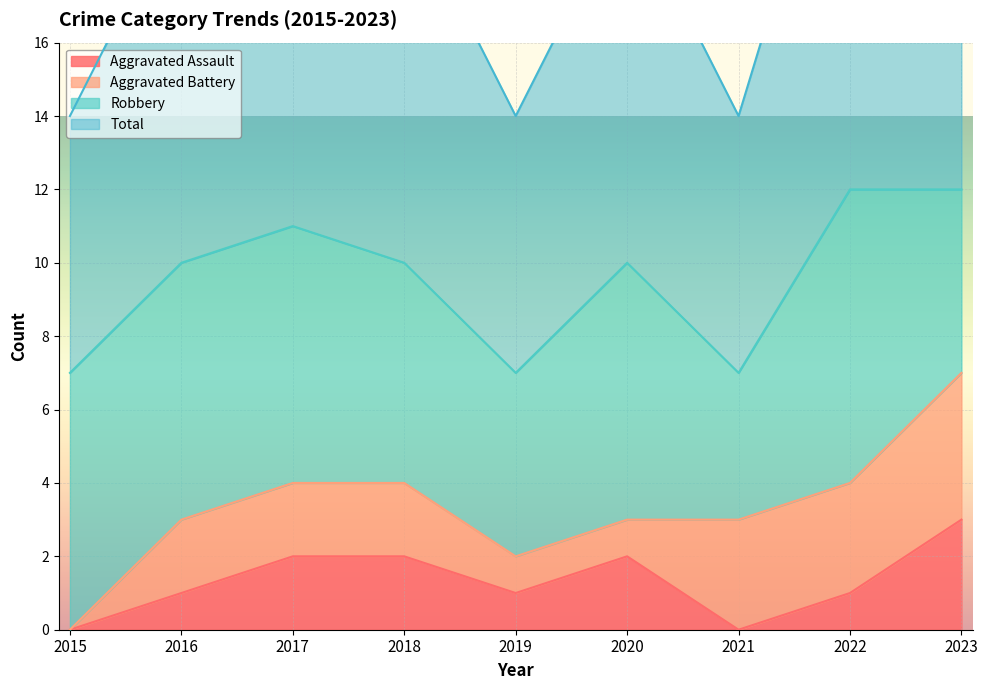

What is the sum of all Aggravated Assault values?

12